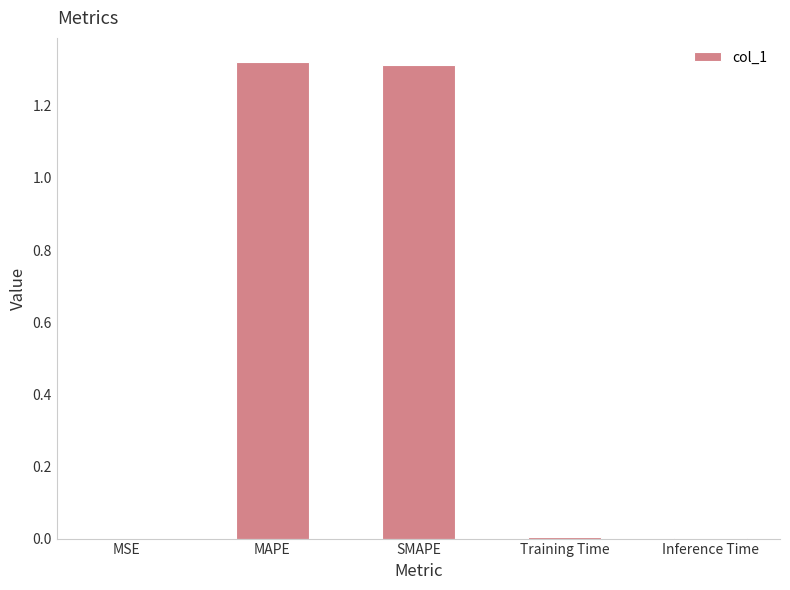

What is the sum of all values?

2.6